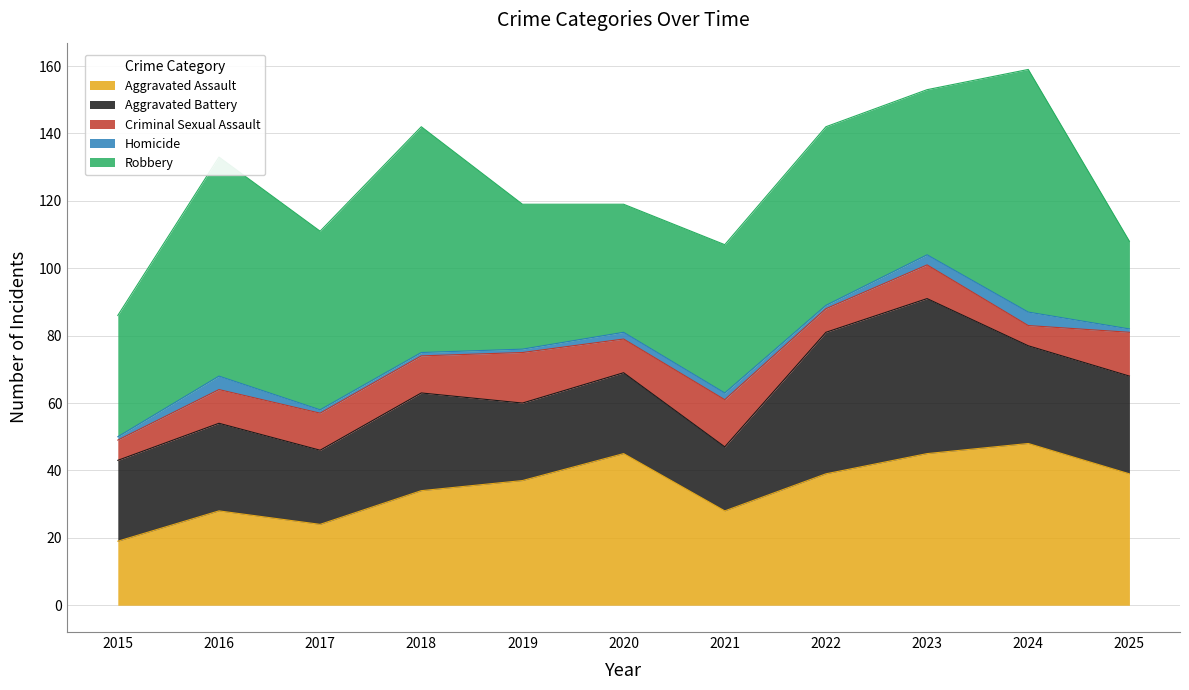

Which has a higher value, 2021 or 2023?

2023